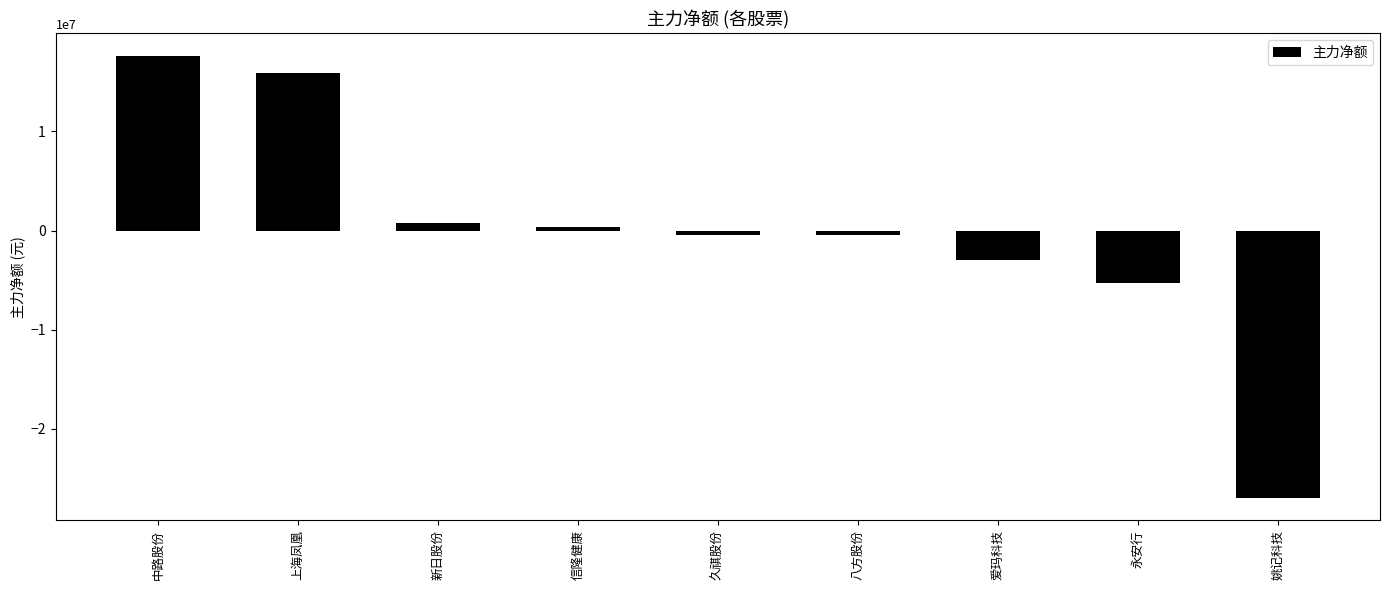

What position from the right is 信隆健康?

6